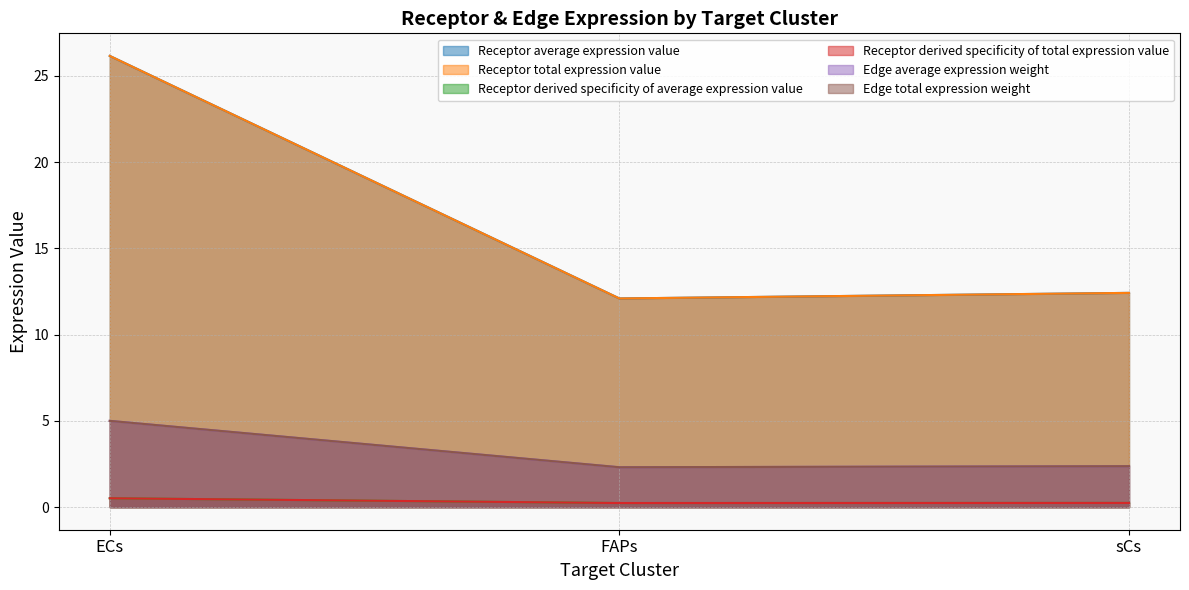

What is the sum of all Edge average expression weight values?

1.0